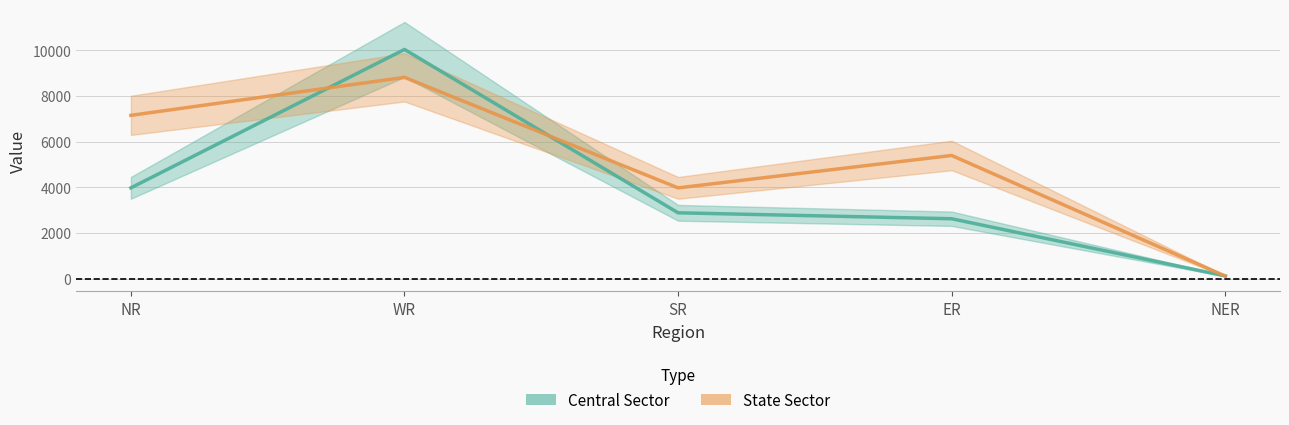

How many interior local peaks does the Central Sector series have?

1